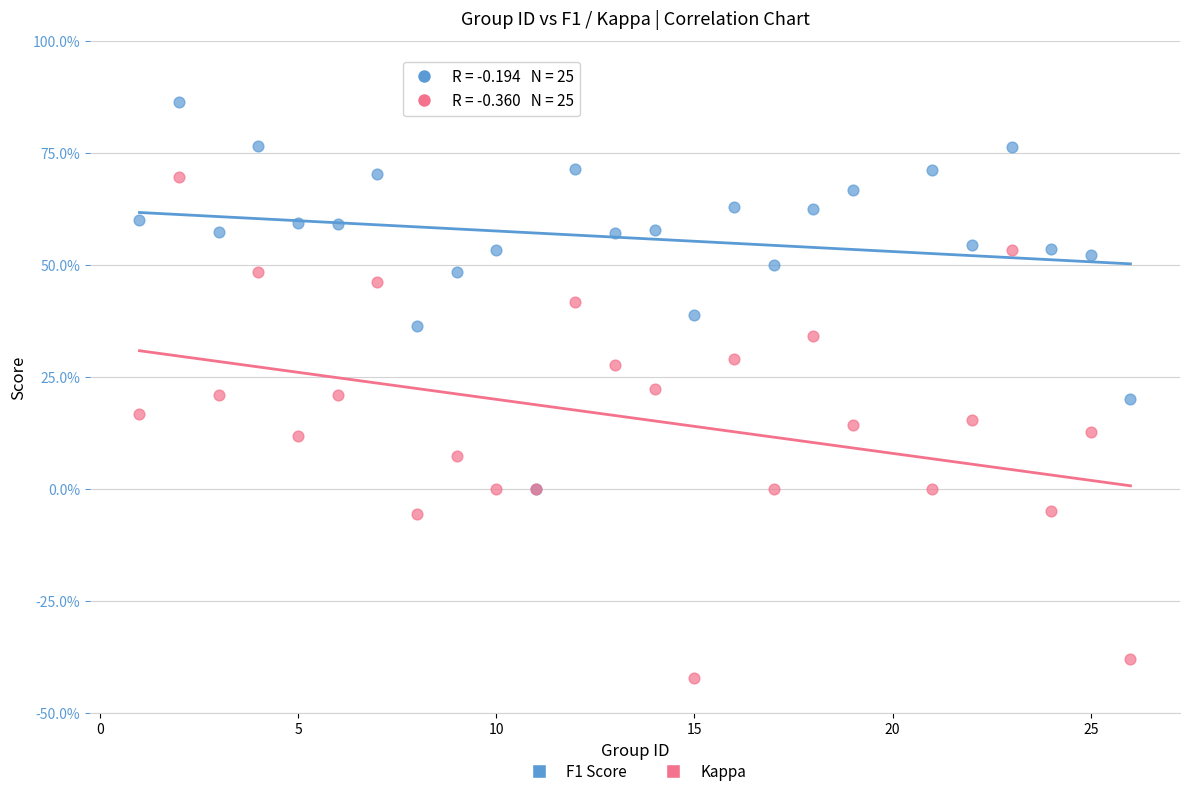

Which series contains the highest Y value?

F1 Score